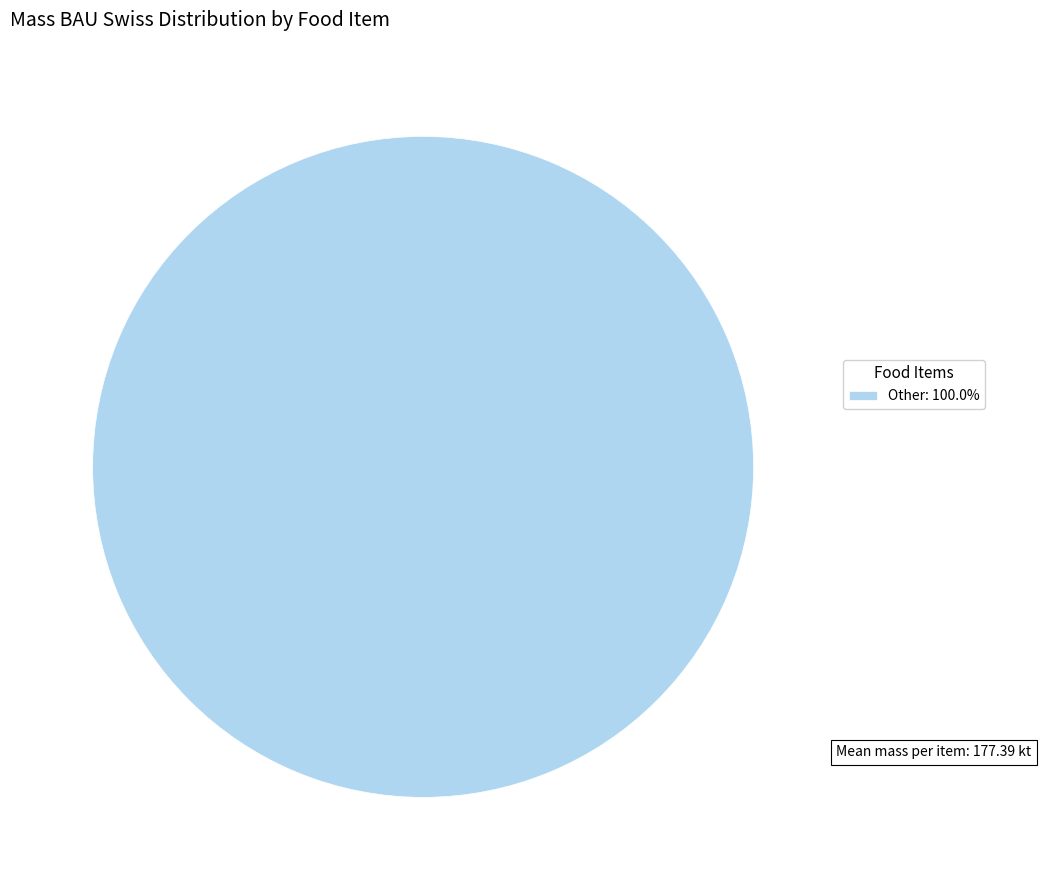

Does Other: 100.0% account for over 50% of the chart?

Yes